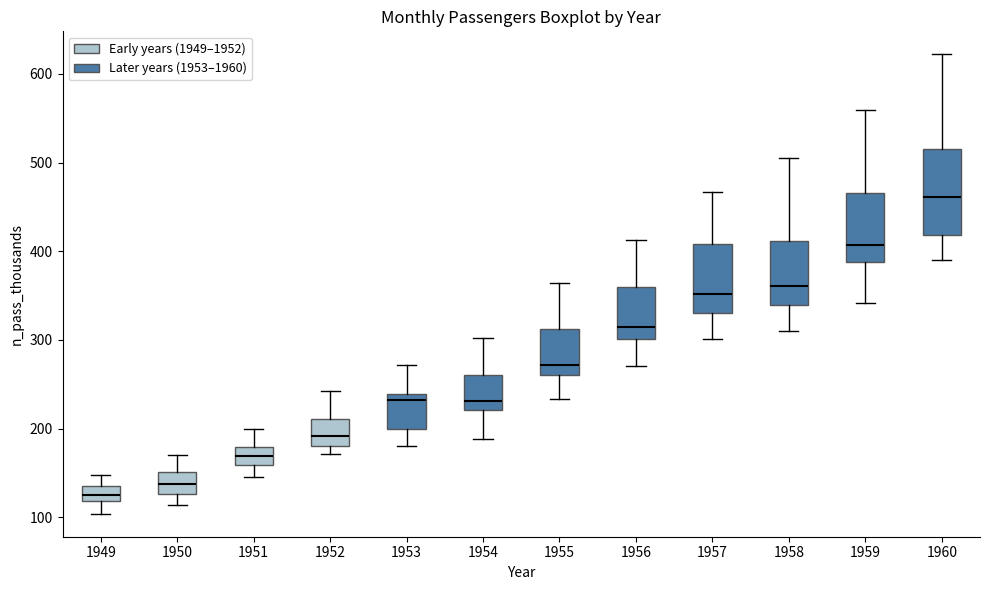

Which box's median line is the highest?

1960